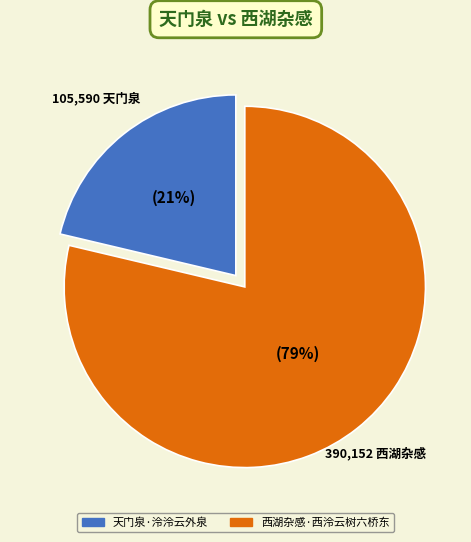

True or false: 天门泉·泠泠云外泉 accounts for 13% of the total.

False